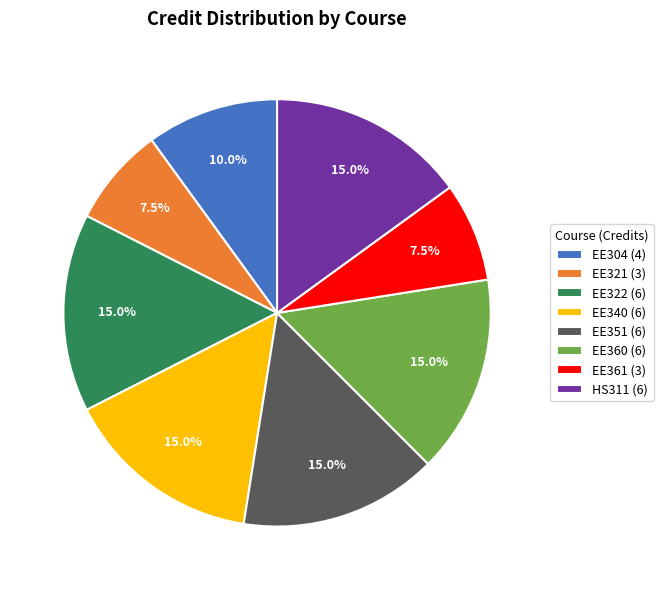

Approximately how many times larger is the value at HS311 (6) compared to EE351 (6)?

1.0